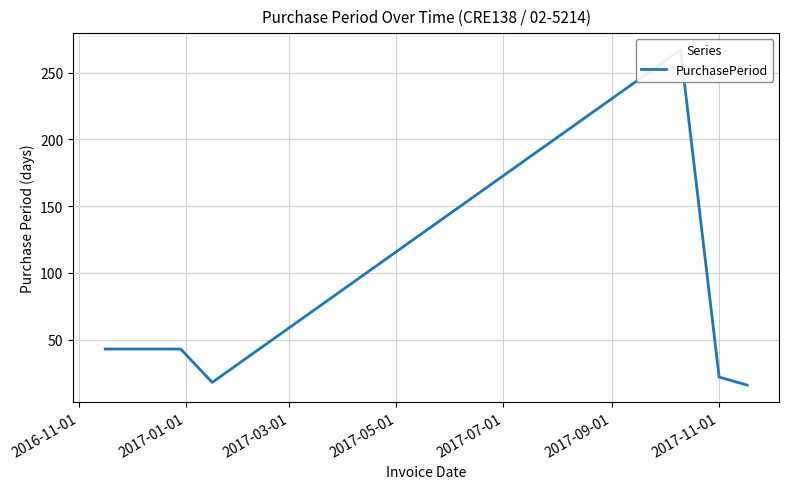

What is the sum of all values?

409